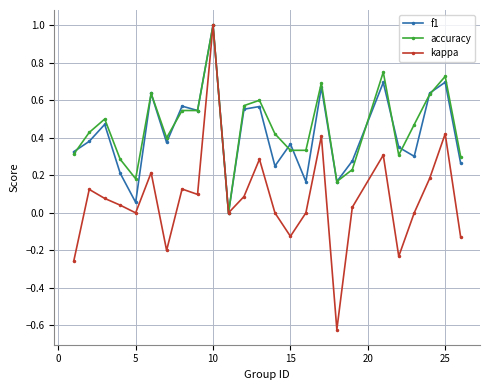

What is the difference between the maximum and minimum values in the accuracy series?

1.0